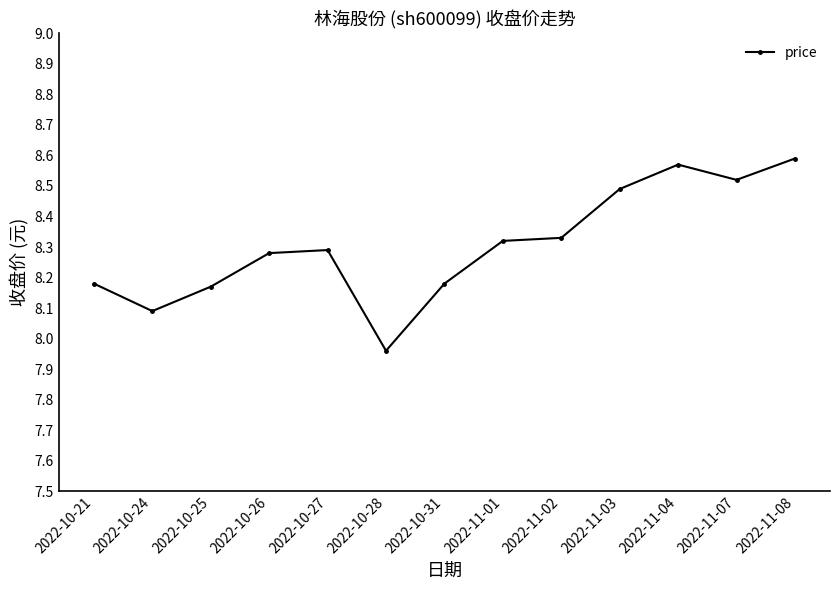

What is the label of the 2nd point from the left?

2022-10-24